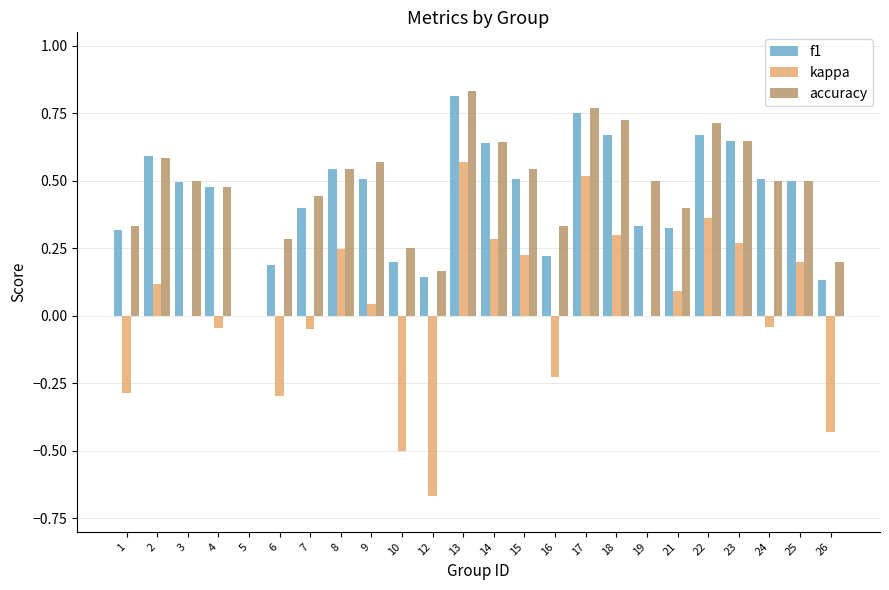

At which category is the sum across all series the highest?

13